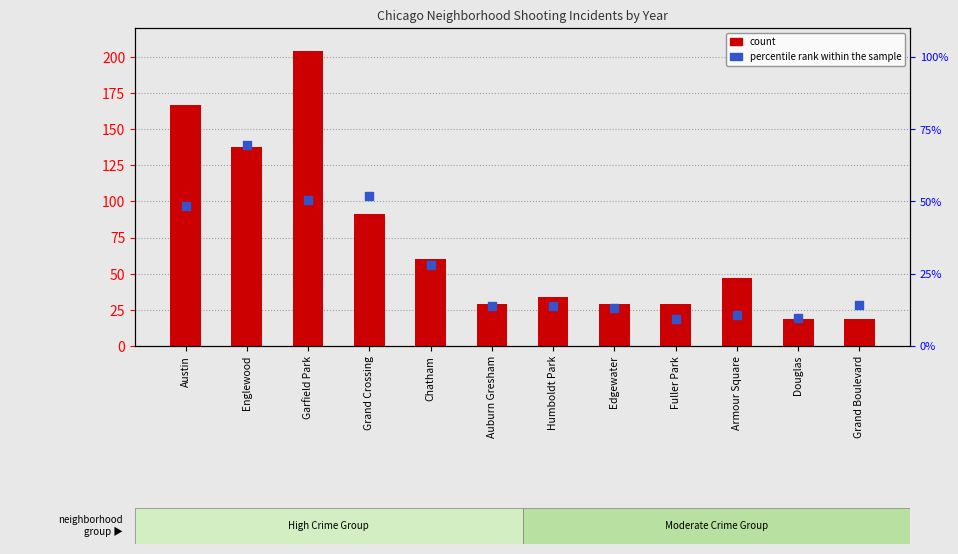

Which series has the largest total across all categories?

count